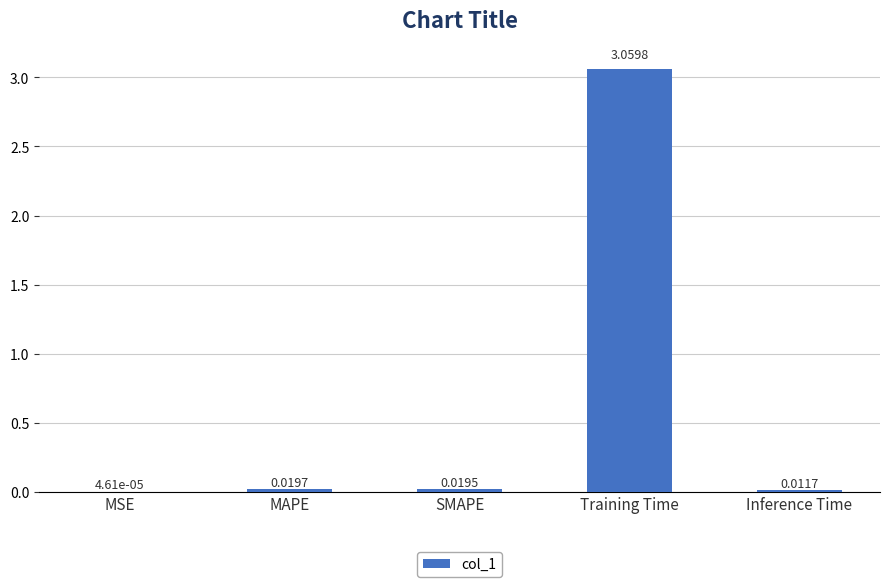

Which has a higher value, SMAPE or Training Time?

Training Time